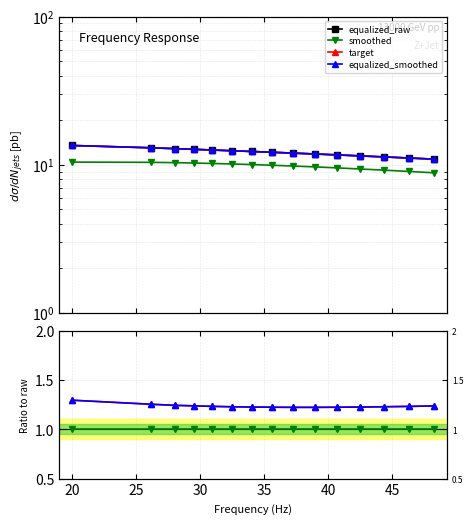

Is this an area chart (filled region under the line)?

No